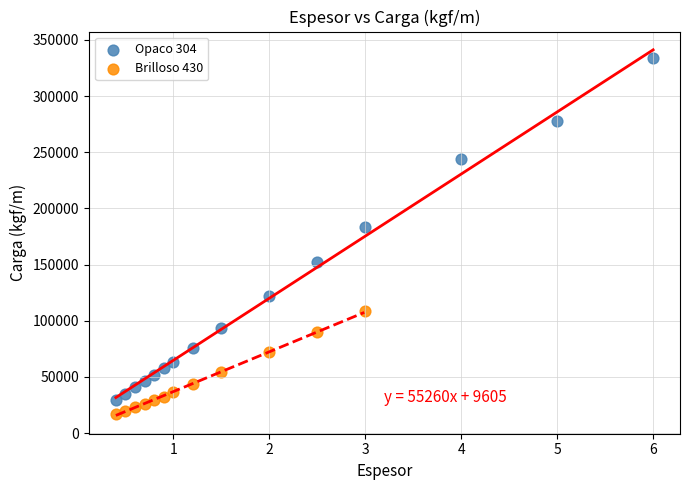

Which series contains the highest Y value?

Opaco 304